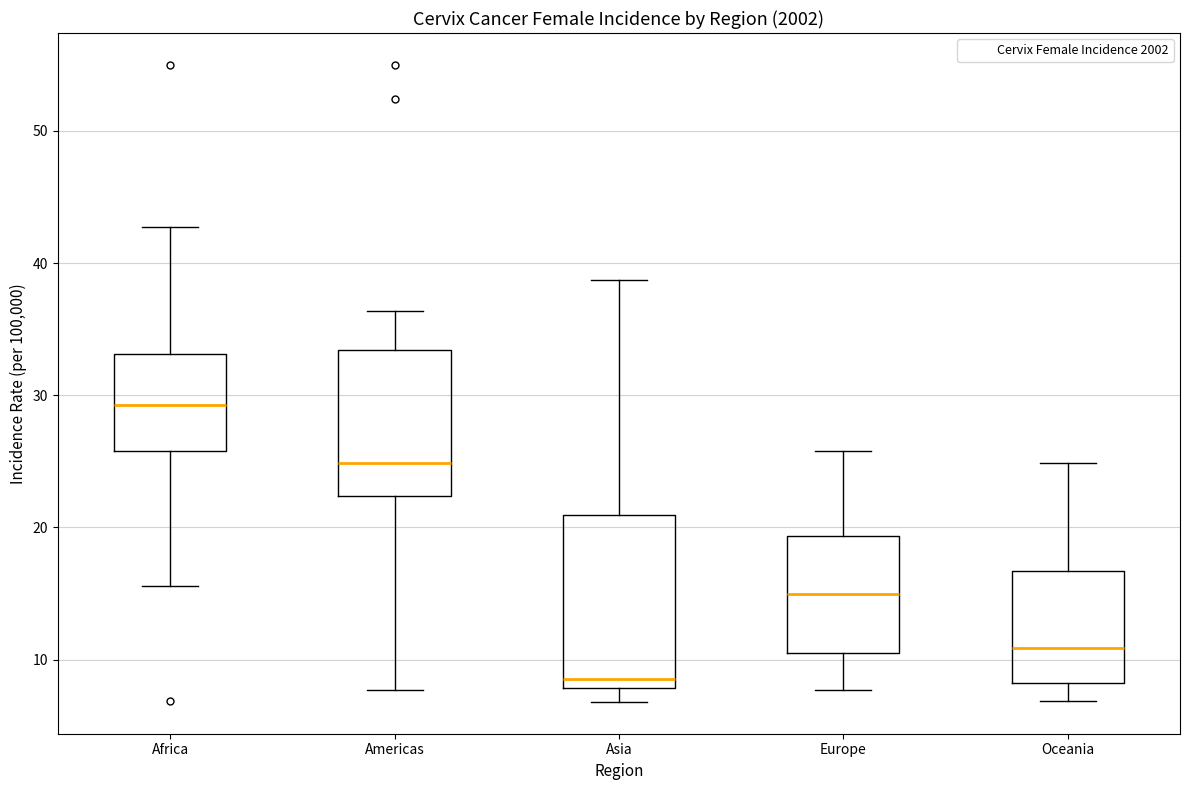

Where does the lower whisker of the box for Europe end on the y-axis? The values are not printed on the chart, so give them approximately, as read against the axis.

8